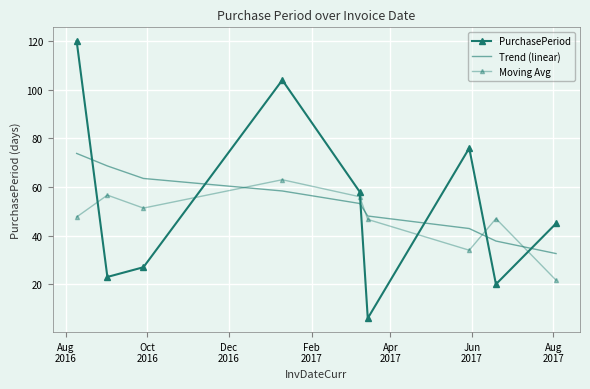

Reading left to right, list all the values displayed in this chart.

PurchasePeriod: 120.0	23.0	27.0	104.0	58.0	6.0	76.0	20.0	45.0
Trend (linear): 73.8	68.7	63.5	58.4	53.2	48.1	42.9	37.8	32.6
Moving Avg: 47.7	56.7	51.3	63.0	56.0	46.7	34.0	47.0	21.7